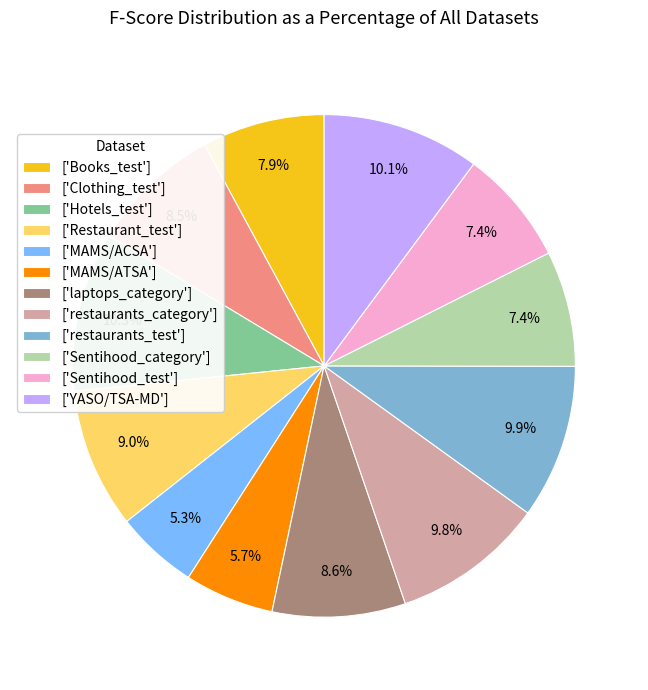

Is there a majority slice in this chart?

No